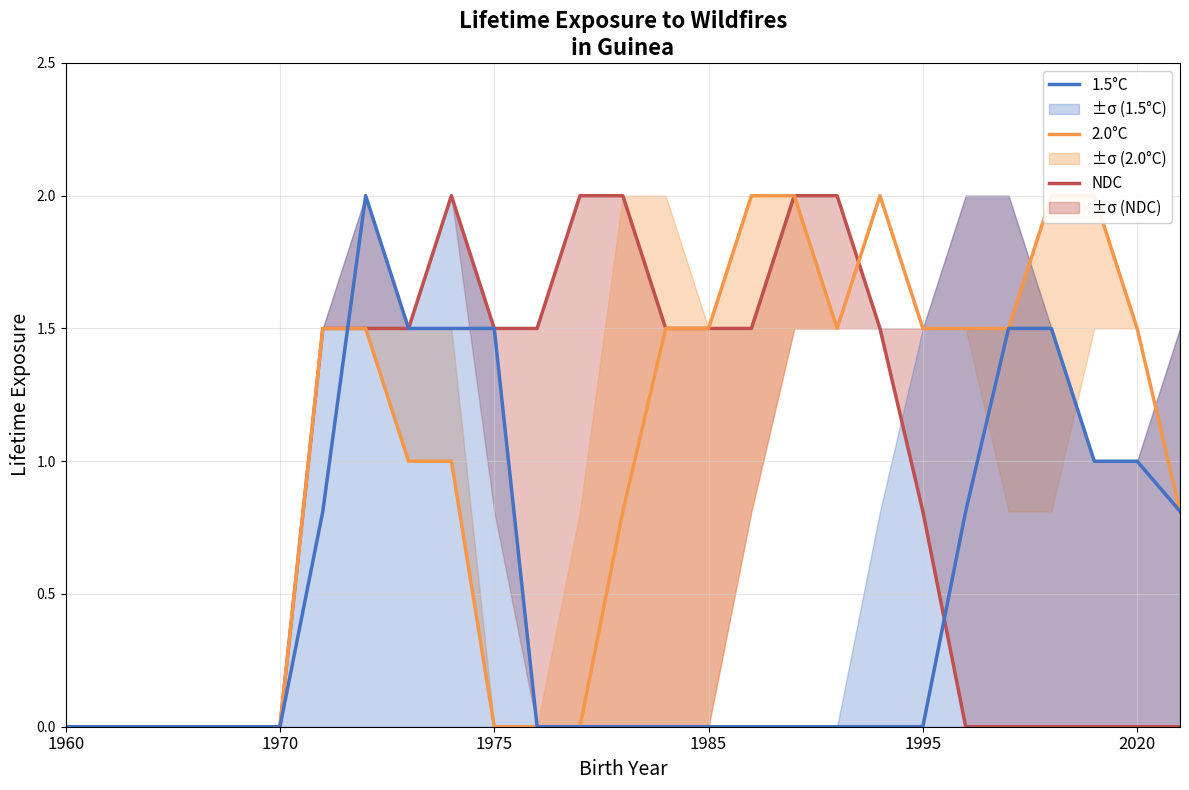

At which category is the sum across all series the highest?

7